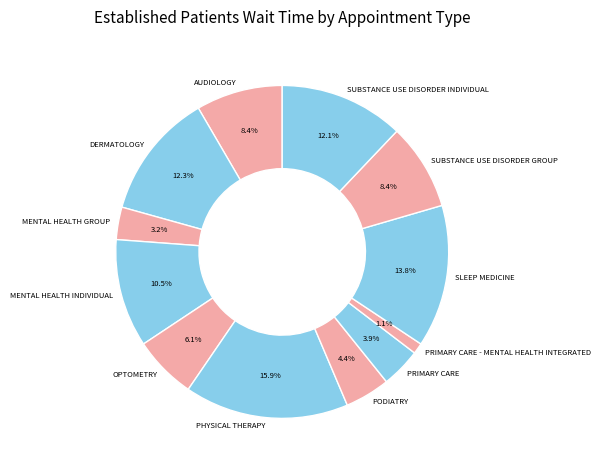

Which slice is the smallest?

PRIMARY CARE - MENTAL HEALTH INTEGRATED